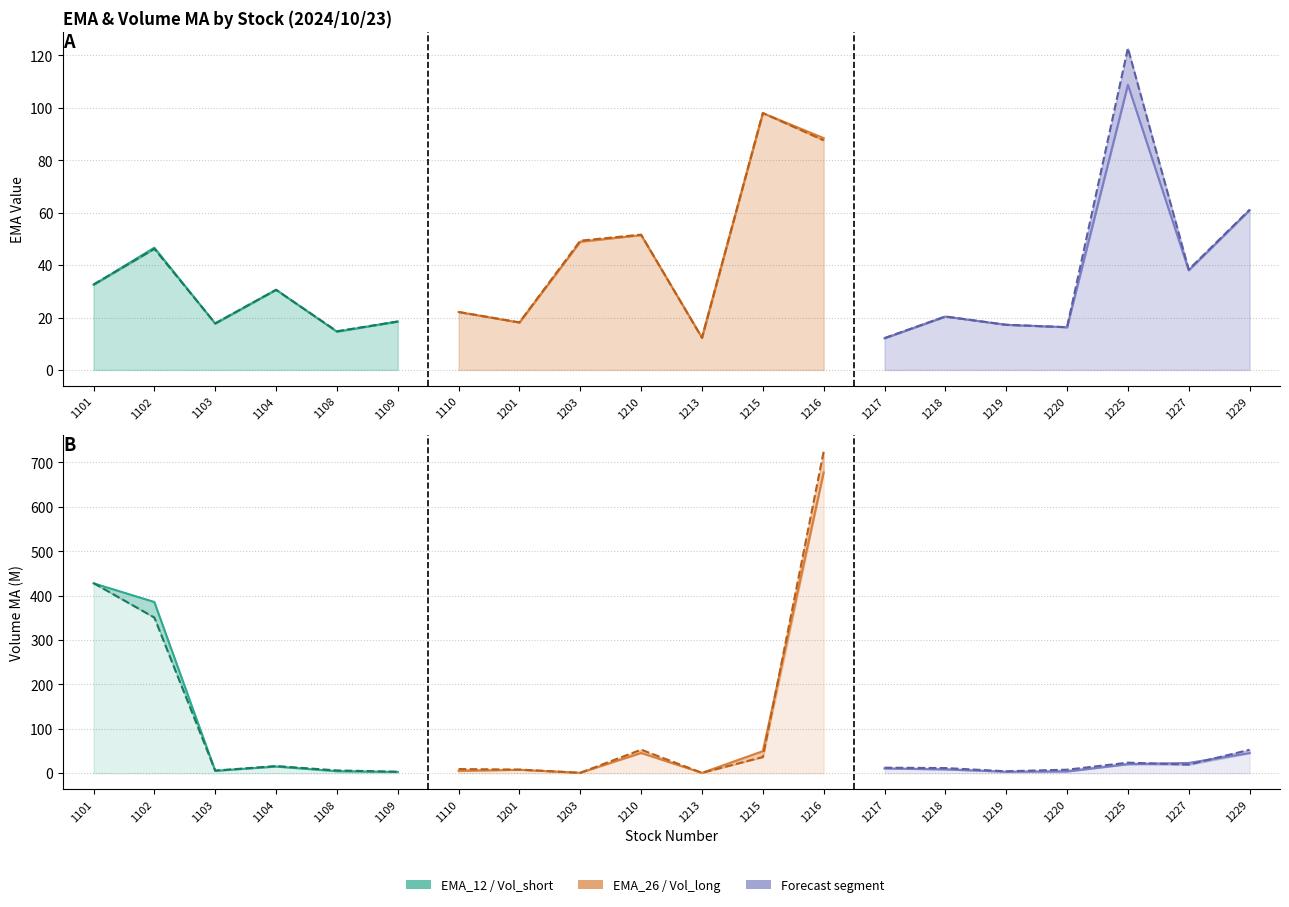

Where is the first local maximum for Volume_MA_long?

1104